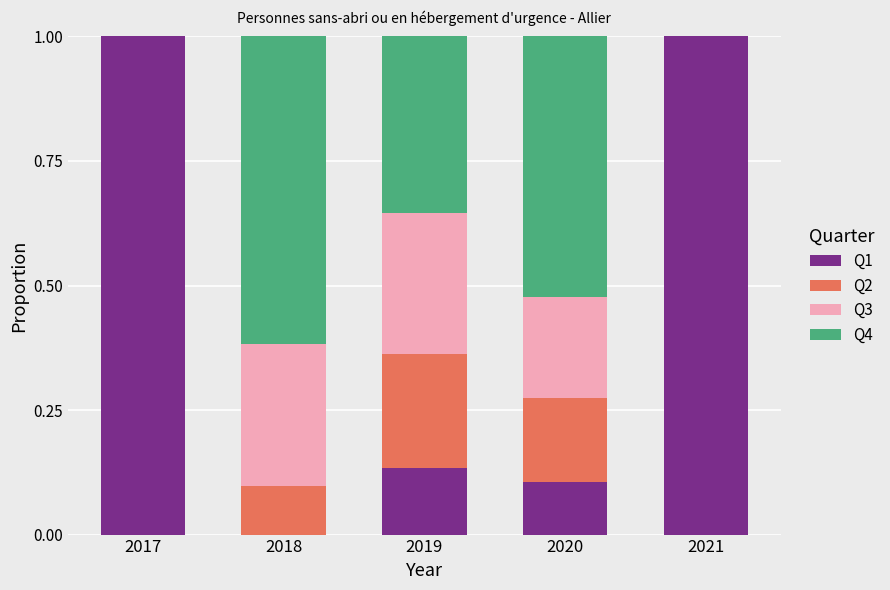

What is the highest value of the Q1 series?

1.0